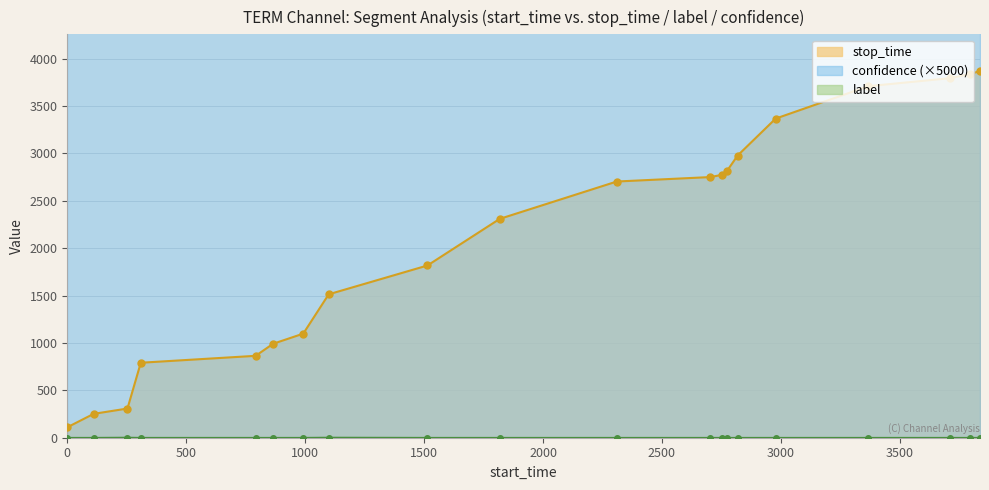

Which has a higher value, 3794 or 1514?

3794